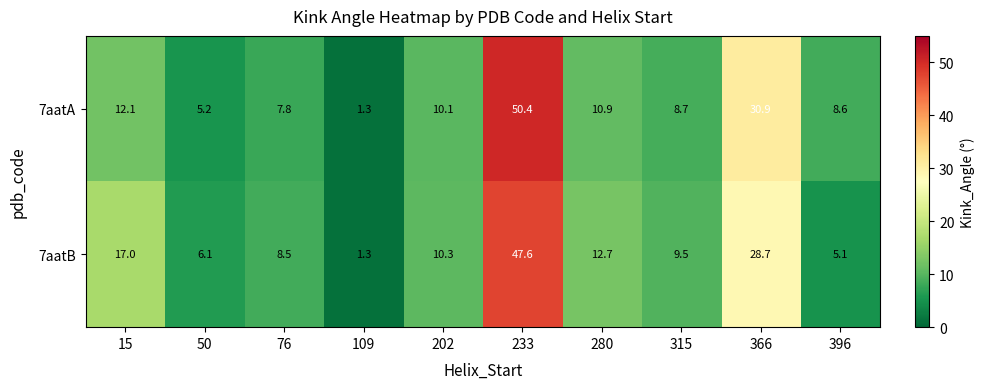

Is it true that 7aatB equals 8.5 at 76?

True